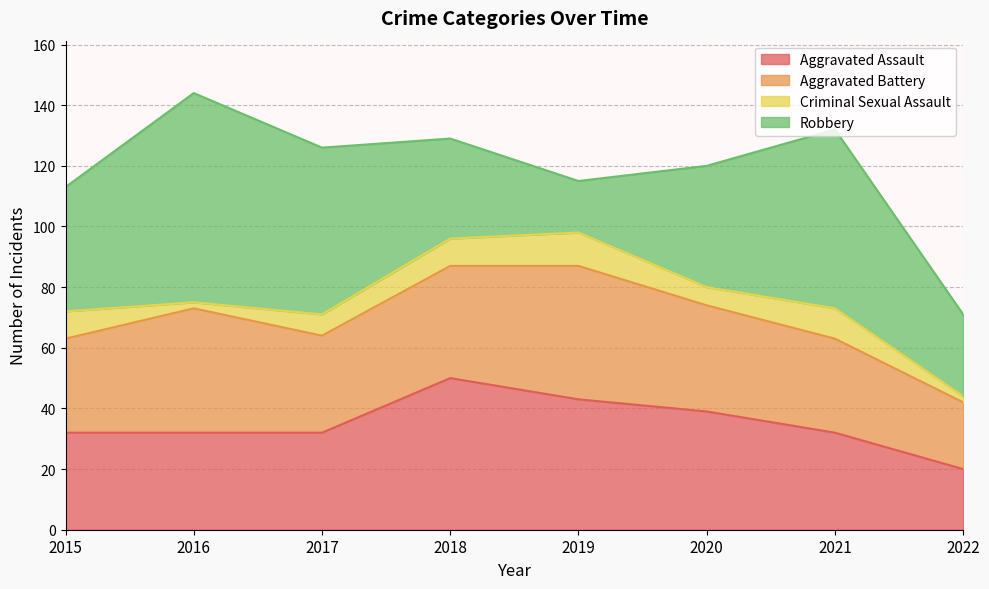

How many lines are shown in the chart?

4